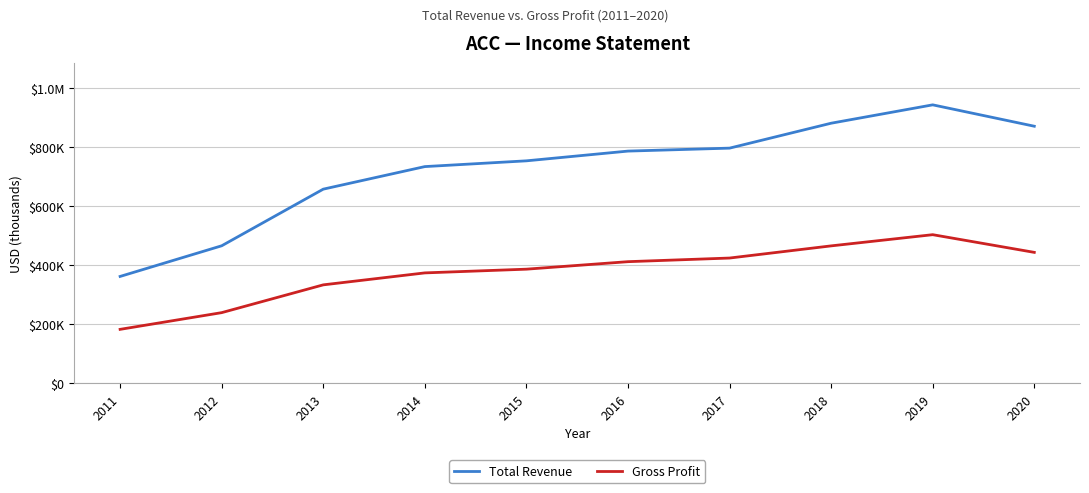

True or false: Gross Profit has a value of 100656 at 2018.

False